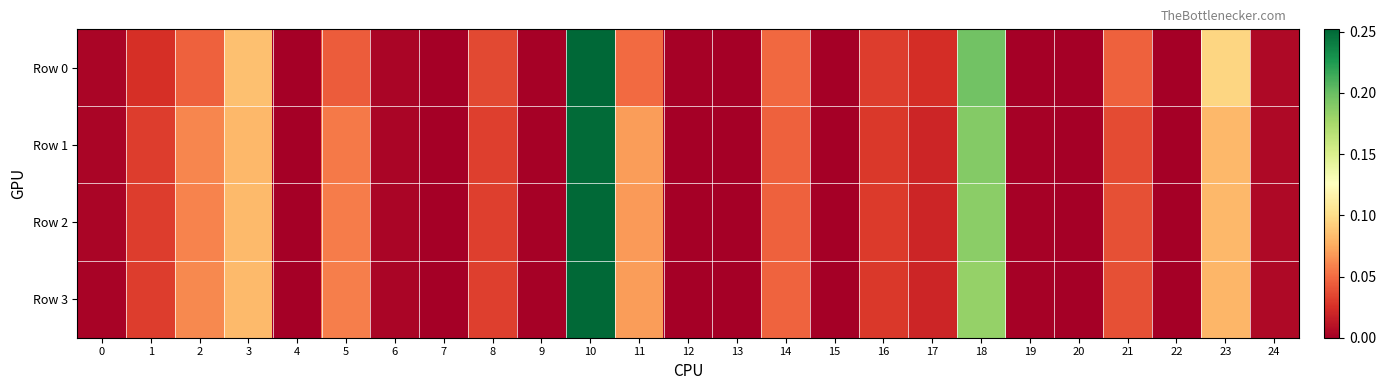

Which series has the largest total across all categories?

Row 3